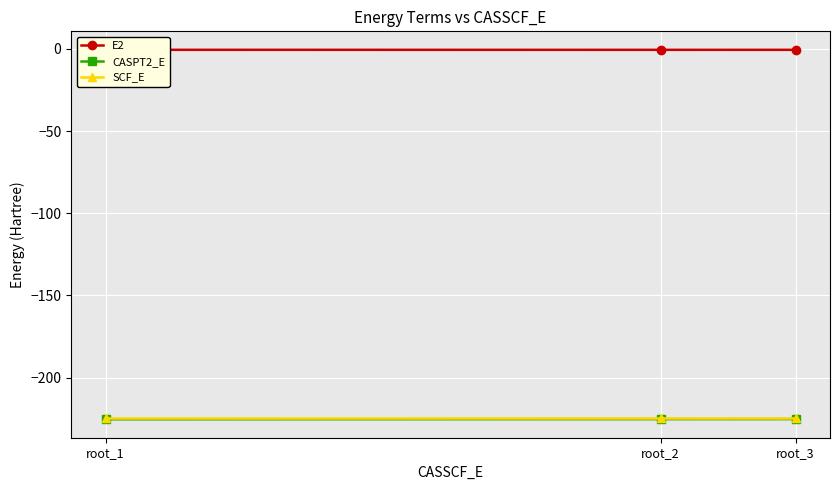

Is it true that E2 equals -0.2 at root_1?

False